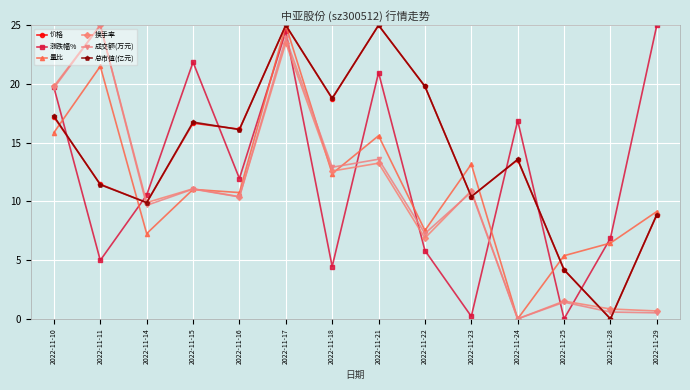

What are all the series names shown in the legend?

价格, 涨跌幅%, 量比, 换手率, 成交额(万元), 总市值(亿元)